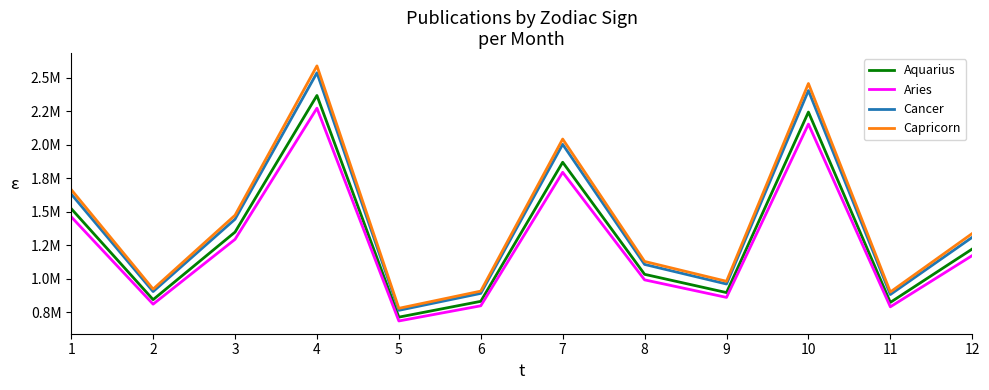

What is the difference between the maximum and second lowest values in the Aquarius series?

1544808